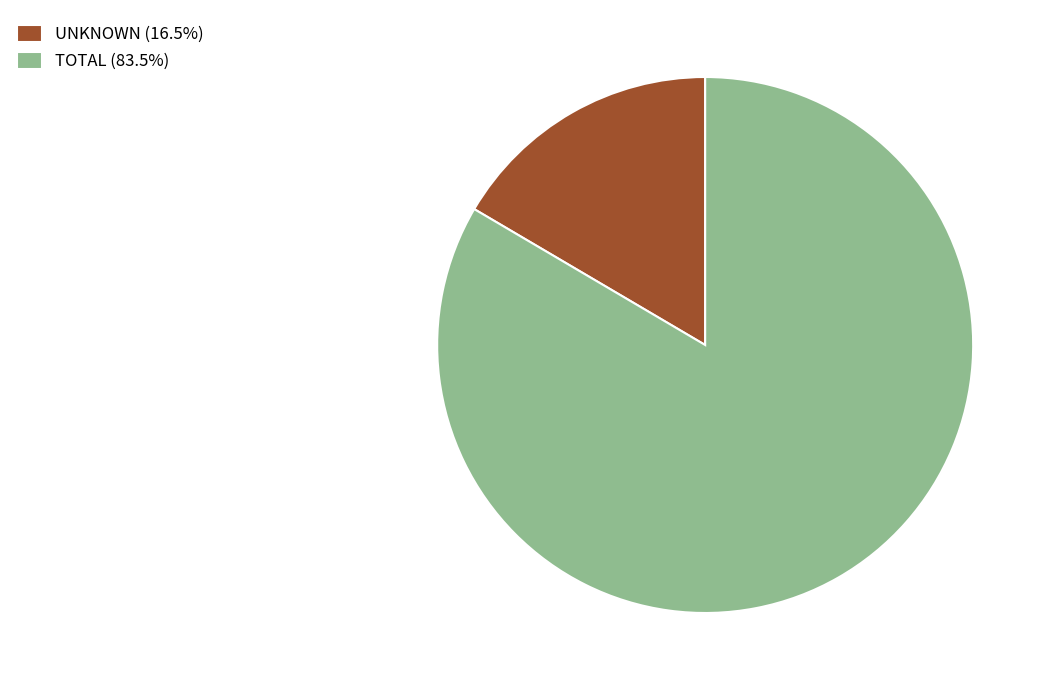

Which slice is the largest?

TOTAL